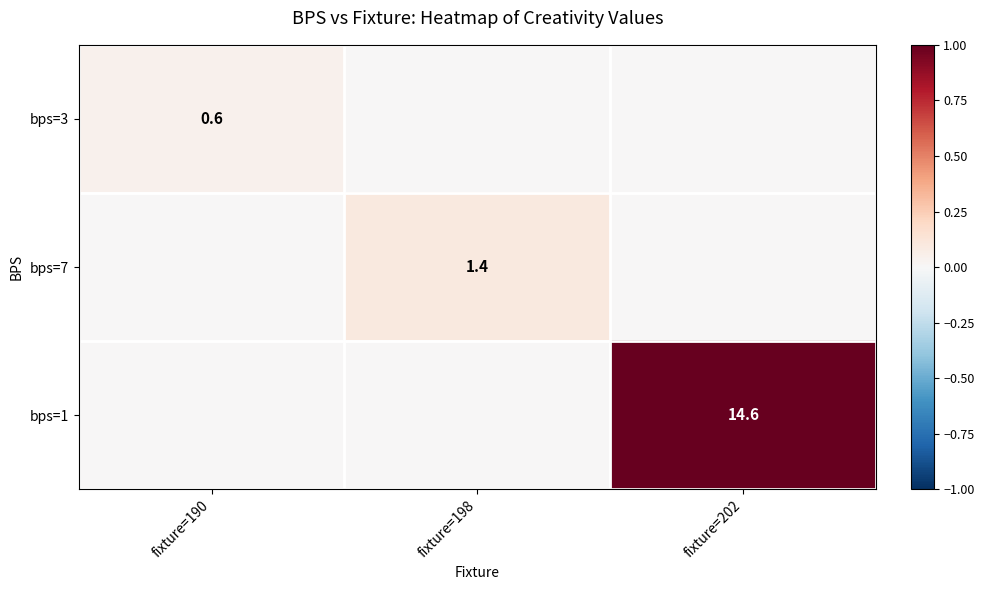

The bps=3 series shows 0.0 at fixture=198. True or false?

True